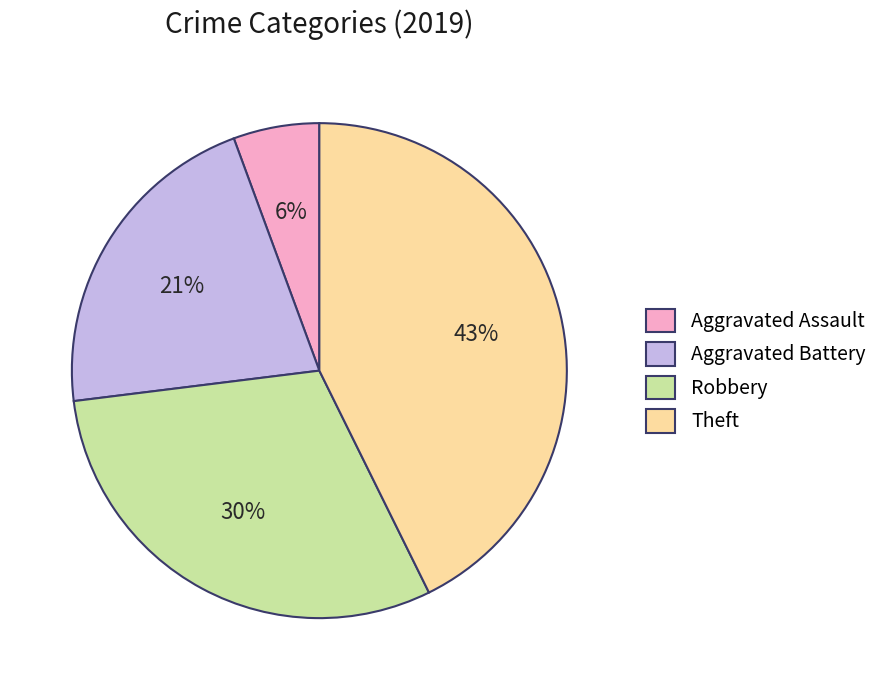

Count the number of slices in the pie.

4